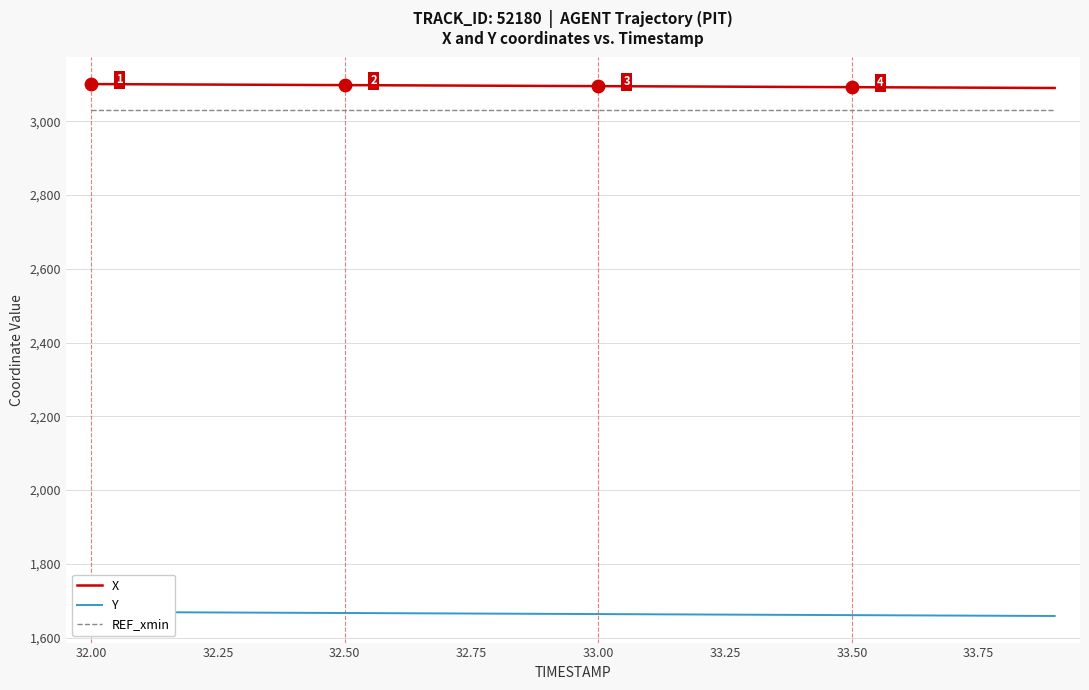

What are all the series names shown in the legend?

X, Y, REF_xmin